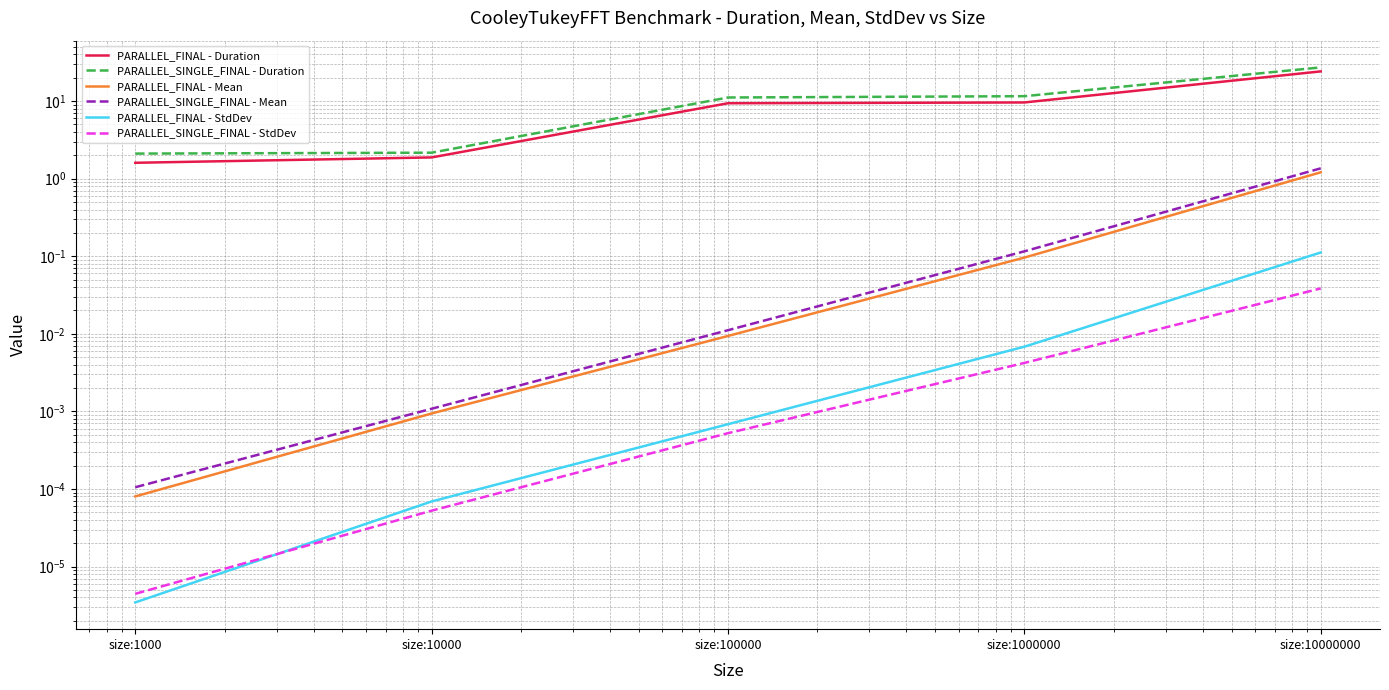

What are all the series names shown in the legend?

PARALLEL_FINAL - Duration, PARALLEL_SINGLE_FINAL - Duration, PARALLEL_FINAL - Mean, PARALLEL_SINGLE_FINAL - Mean, PARALLEL_FINAL - StdDev, PARALLEL_SINGLE_FINAL - StdDev